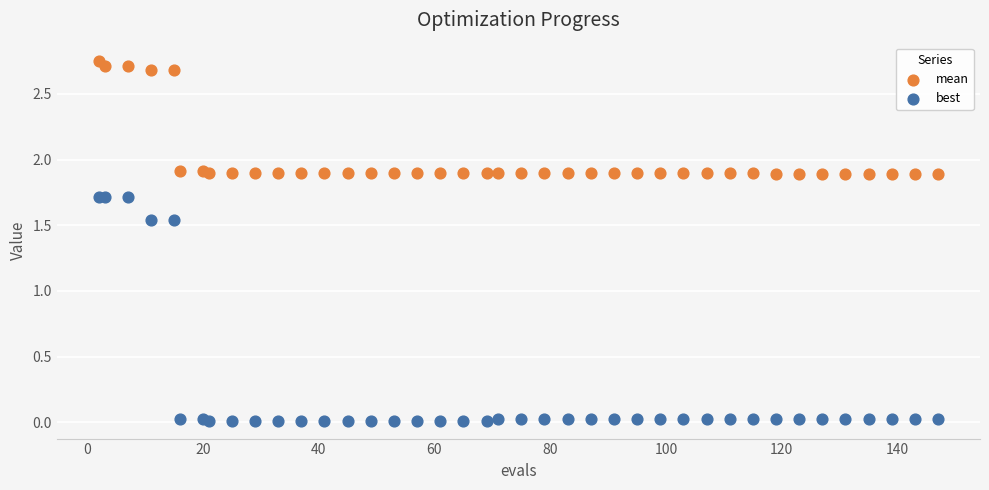

Which series has the widest spread of Y values?

best